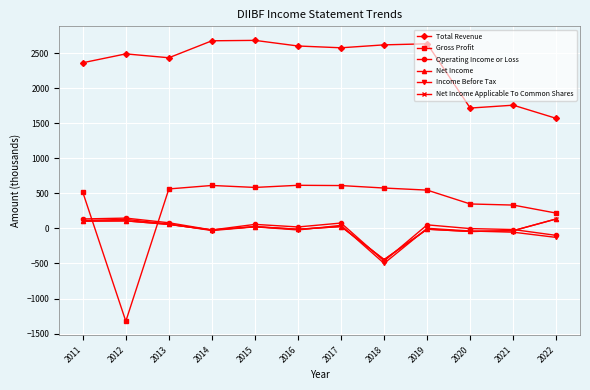

Reading left to right, what are all the values shown in this chart?

Total Revenue: 2364.2	2490.7	2435.4	2677.6	2683.4	2603.2	2577.7	2619.5	2634.6	1717.7	1758.7	1570.3
Gross Profit: 517.8	-1323.8	563.8	613.3	585.2	615.7	612.0	576.7	547.0	349.3	333.5	218.7
Operating Income or Loss: 135.5	147.6	81.3	-21.9	58.2	21.3	77.2	-465.5	51.4	-2.0	-15.3	-99.0
Net Income: 104.6	108.5	57.7	-21.3	25.7	-11.6	27.4	-444.3	-10.5	-43.4	-31.6	136.0
Income Before Tax: 113.8	129.6	62.7	-29.9	23.0	-21.6	44.2	-498.2	2.3	-36.4	-53.5	-128.0
Net Income Applicable To Common Shares: 104.6	108.5	57.7	-21.3	25.7	-11.6	27.4	-444.3	-10.5	-43.4	-31.6	136.0